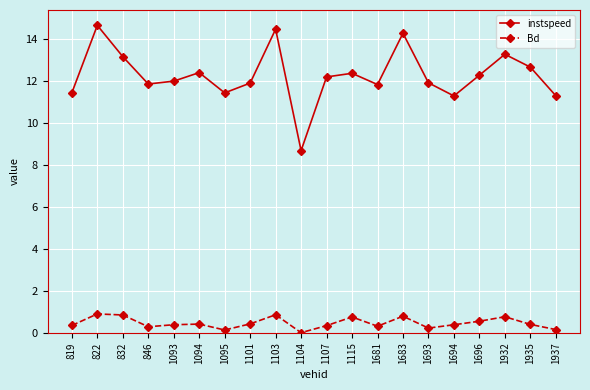

At which category does instspeed reach its first local valley?

846